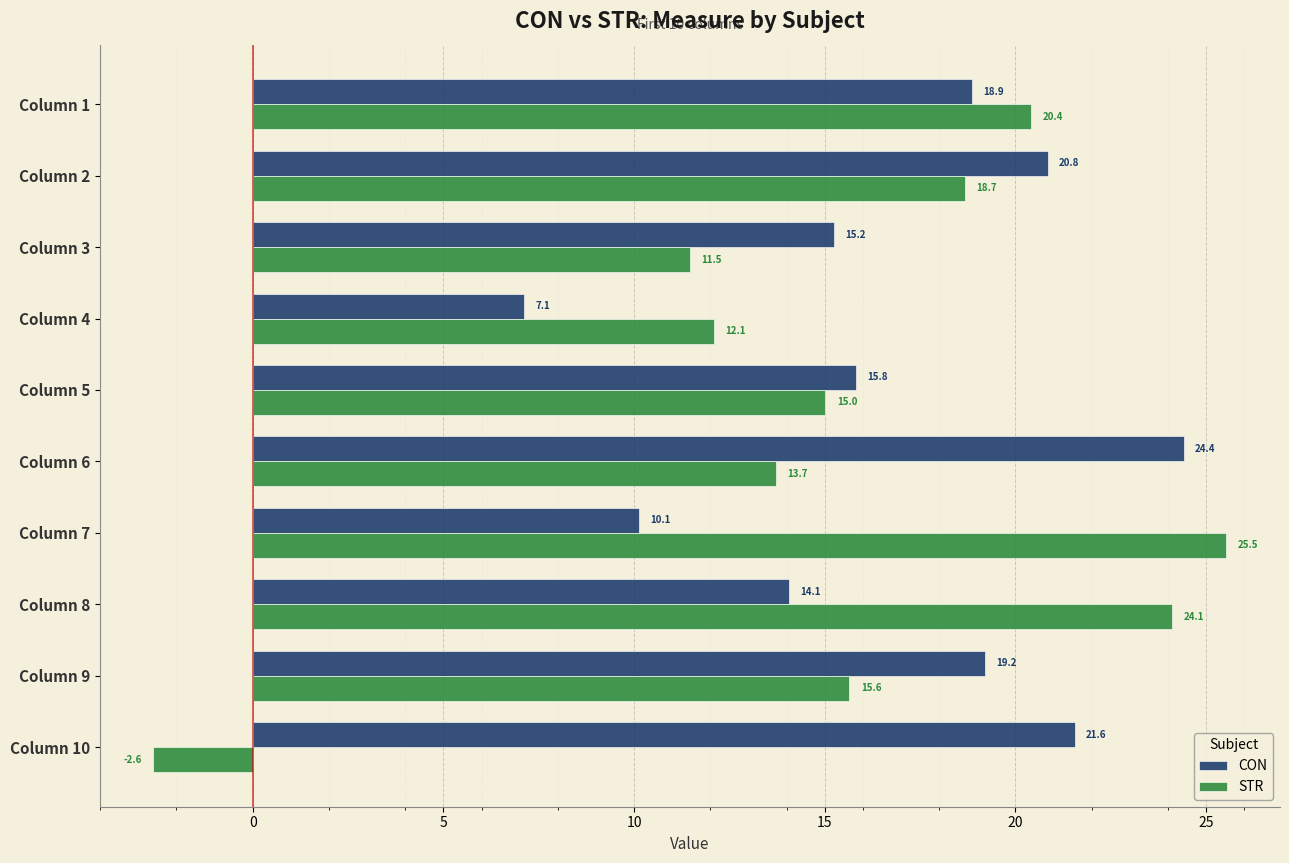

What is the spread (max minus min) of values at Column 5?

0.8